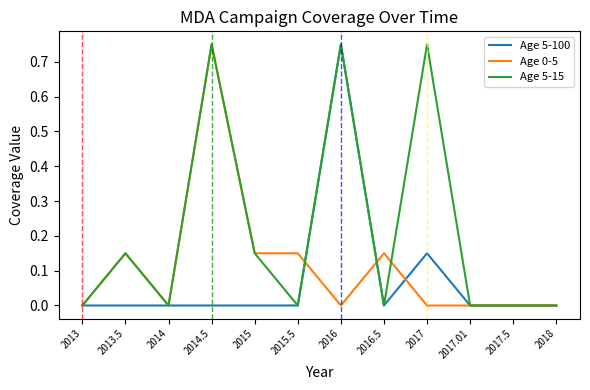

True or false: Age 5-100 has a value of -0.5 at 2014.

False